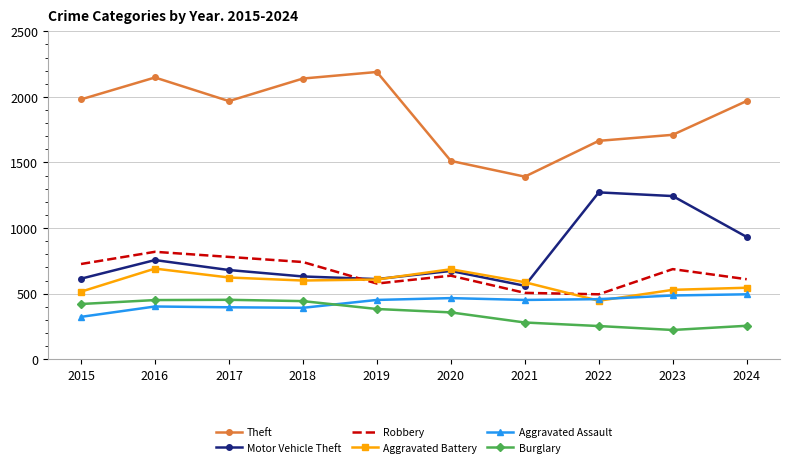

What is the difference between the maximum and minimum values in the Motor Vehicle Theft series?

712